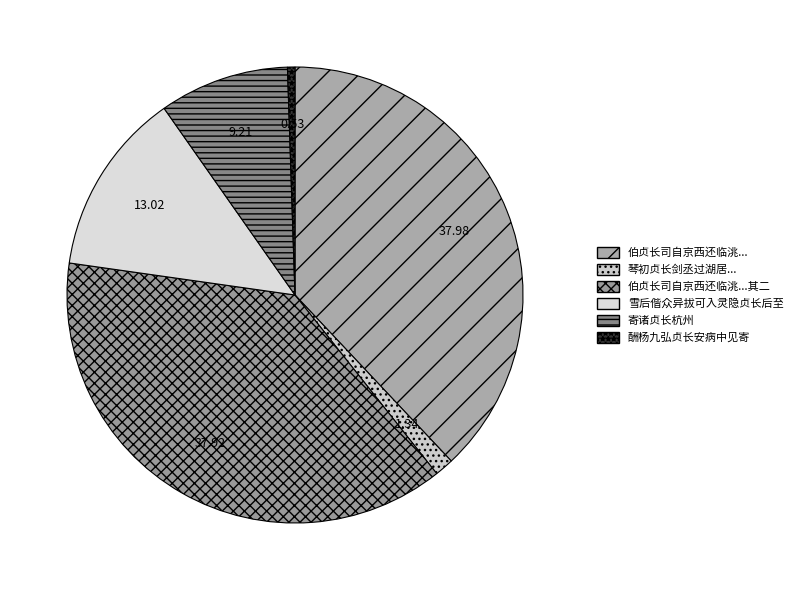

Which slice is the largest?

伯贞长司自京西还临洮与余重会关西且致余家信赋诗二首赠别并述鄙怀